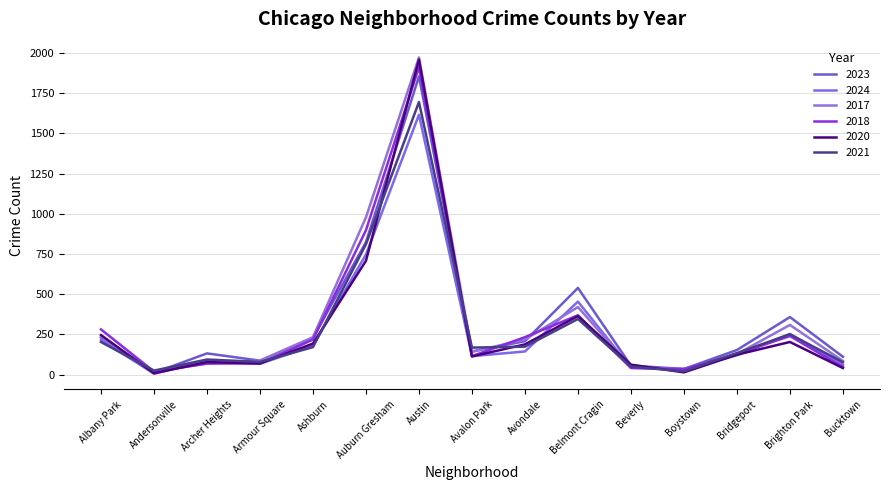

What is the label of the 11th point from the left?

Beverly